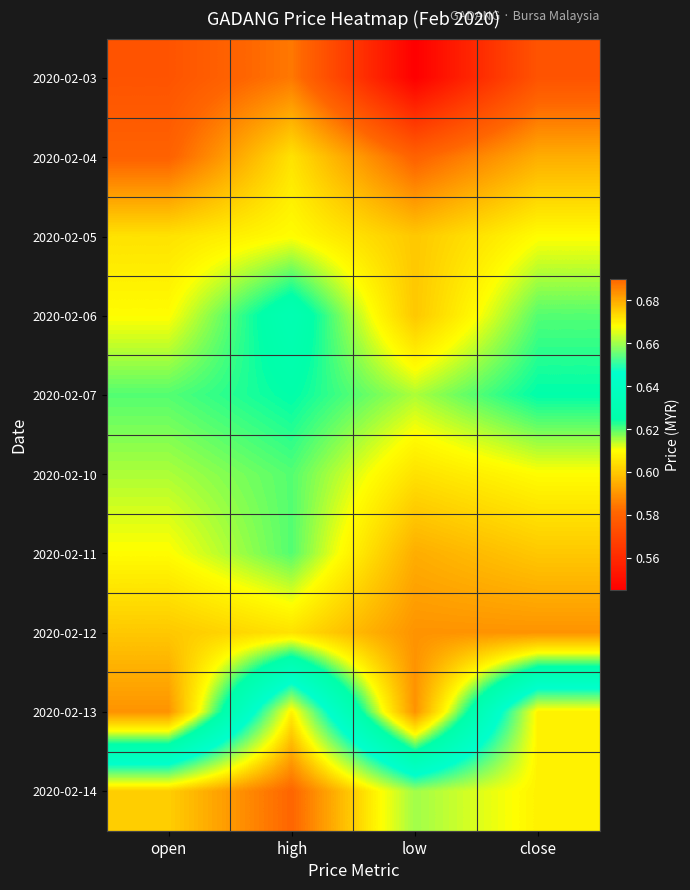

Reading left to right, transcribe all the data shown in this chart.

2020-02-03: open=0.6	high=0.6	low=0.5	close=0.6
2020-02-04: open=0.6	high=0.6	low=0.6	close=0.6
2020-02-05: open=0.6	high=0.6	low=0.6	close=0.6
2020-02-06: open=0.6	high=0.6	low=0.6	close=0.6
2020-02-07: open=0.6	high=0.6	low=0.6	close=0.6
2020-02-10: open=0.6	high=0.6	low=0.6	close=0.6
2020-02-11: open=0.6	high=0.6	low=0.6	close=0.6
2020-02-12: open=0.6	high=0.6	low=0.6	close=0.6
2020-02-13: open=0.6	high=0.7	low=0.6	close=0.7
2020-02-14: open=0.7	high=0.7	low=0.7	close=0.7